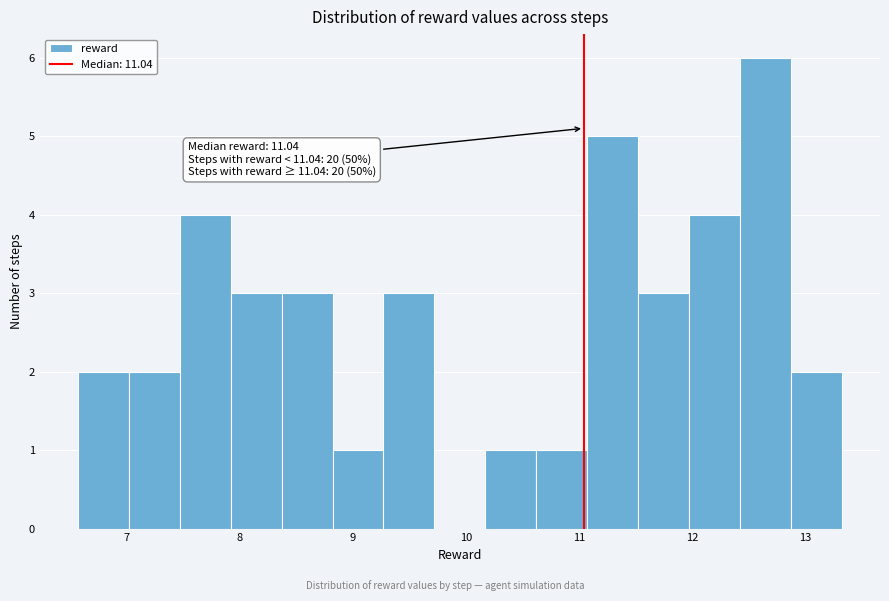

Which range on the x-axis has the tallest bar?

12.4 to 12.9